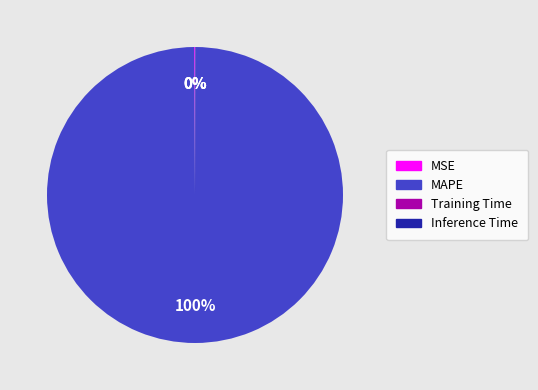

To the nearest percent, what is the difference between the largest and smallest slice percentages?

100%